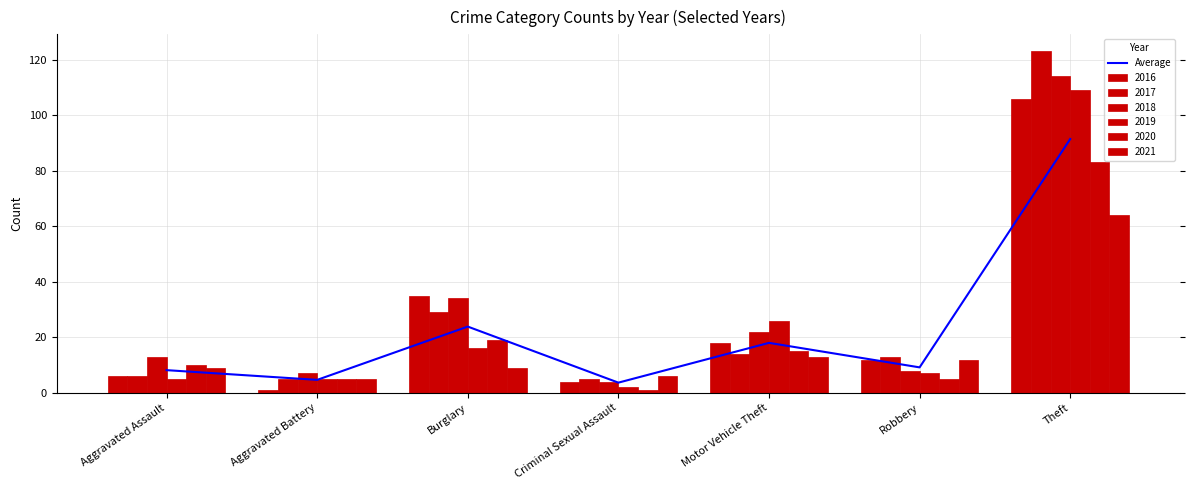

Rank the categories by value from lowest to highest.

Criminal Sexual Assault, Aggravated Battery, Aggravated Assault, Robbery, Motor Vehicle Theft, Burglary, Theft